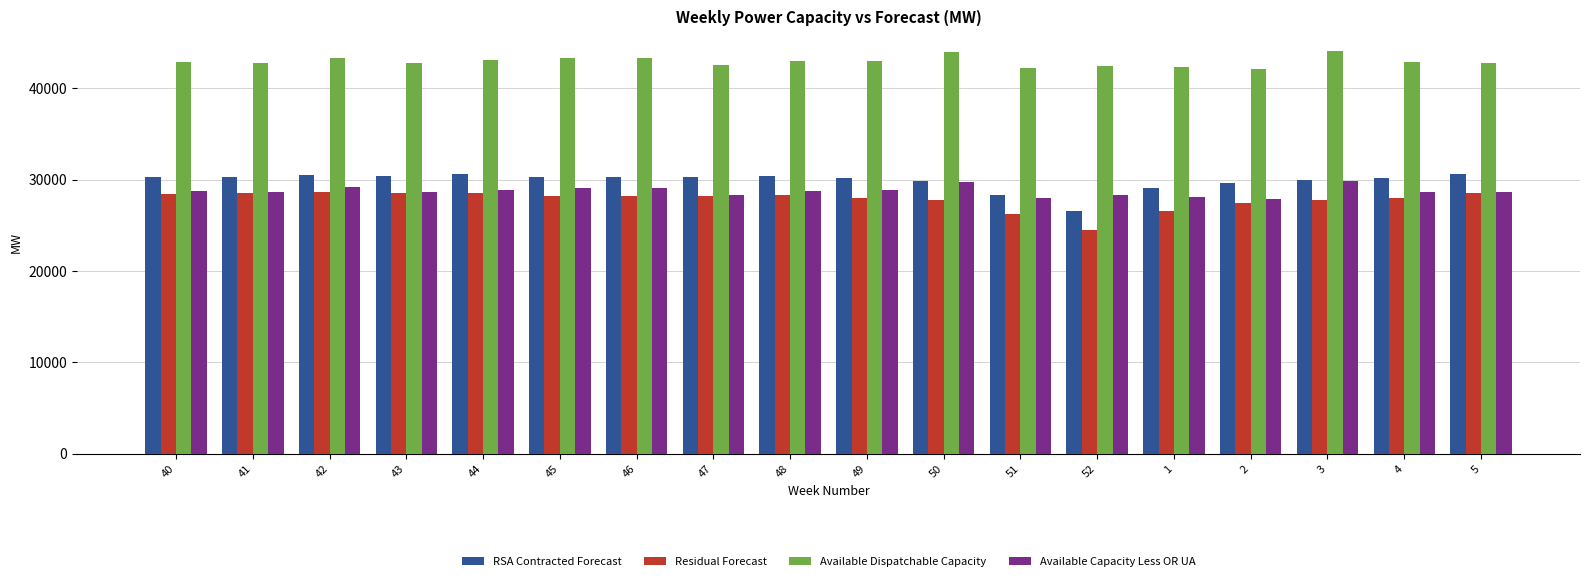

What is the lowest value of the RSA Contracted Forecast series?

26565